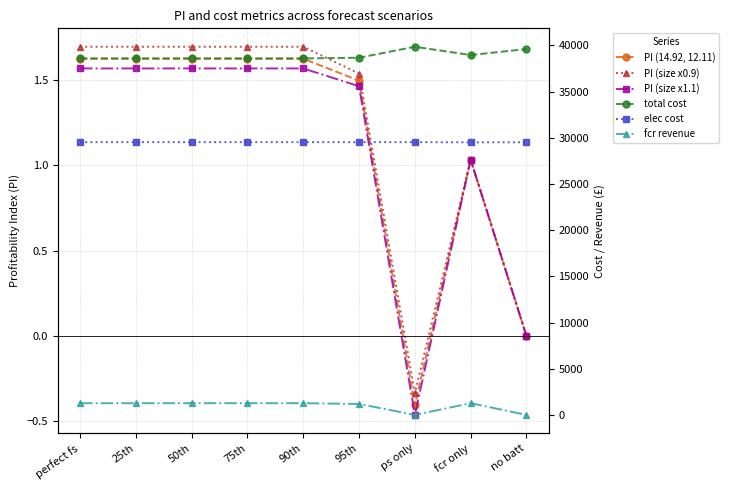

The value of fcr revenue at no batt is -448.6. True or false?

False